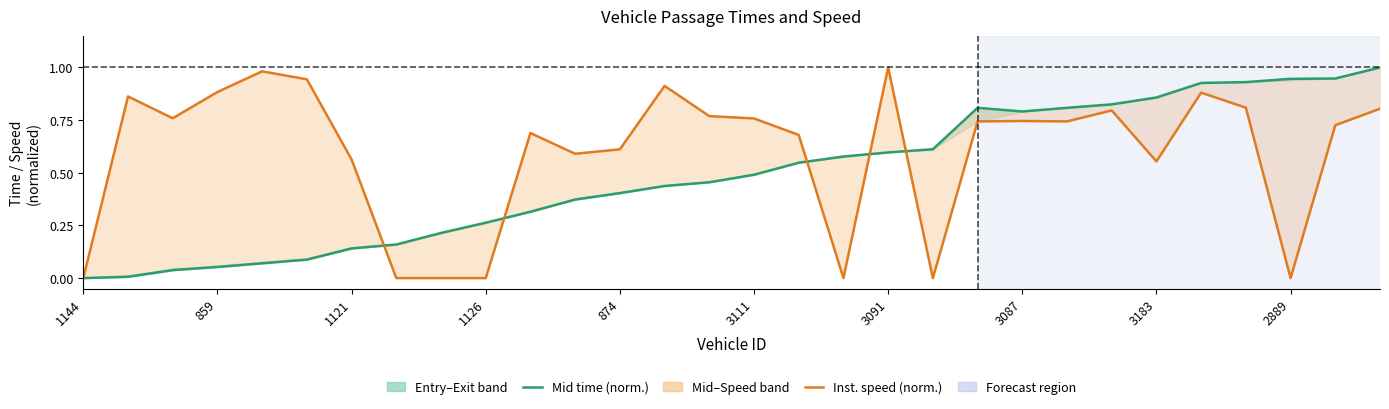

What is the greatest value displayed?

1.0